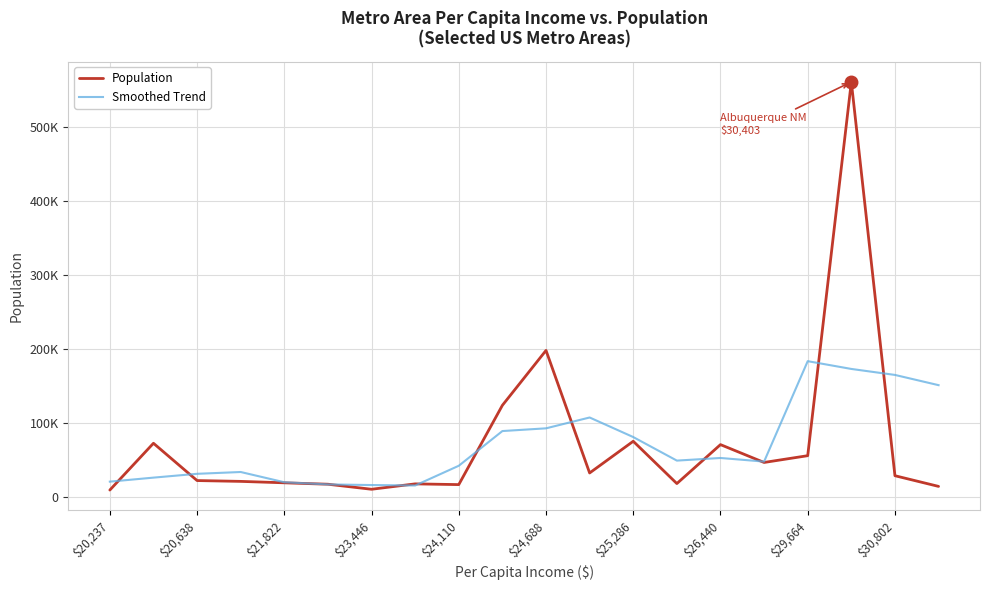

Does the chart have visible grid lines?

Yes